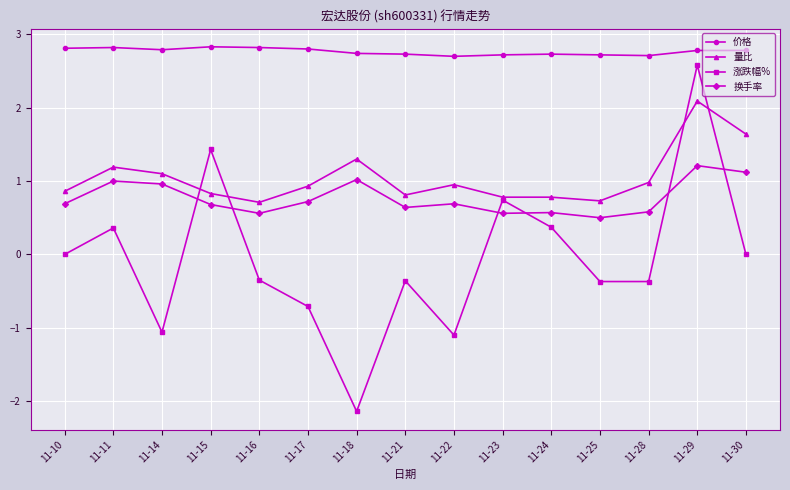

Is it true that 换手率 equals 1.0 at 11-18?

True